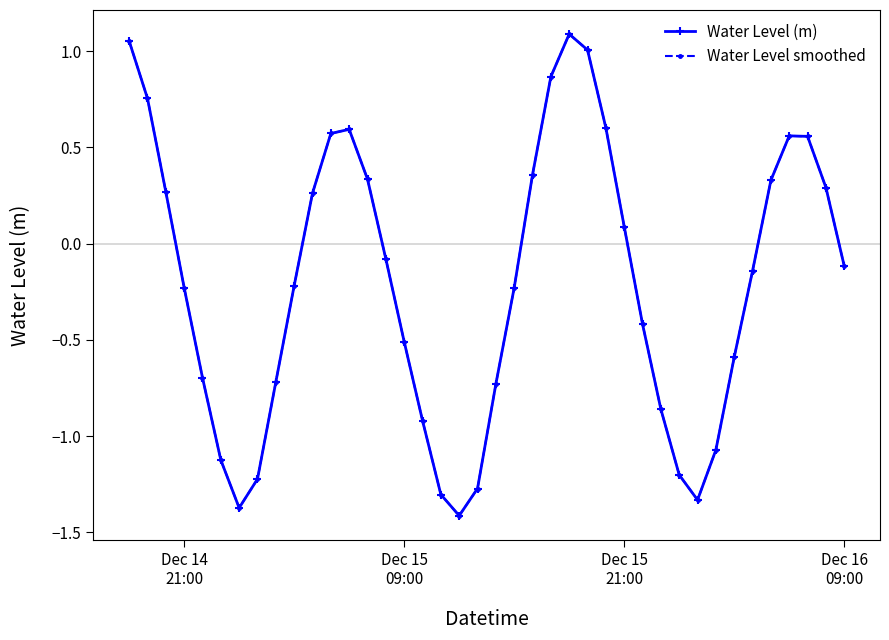

Is this an area chart (filled region under the line)?

No